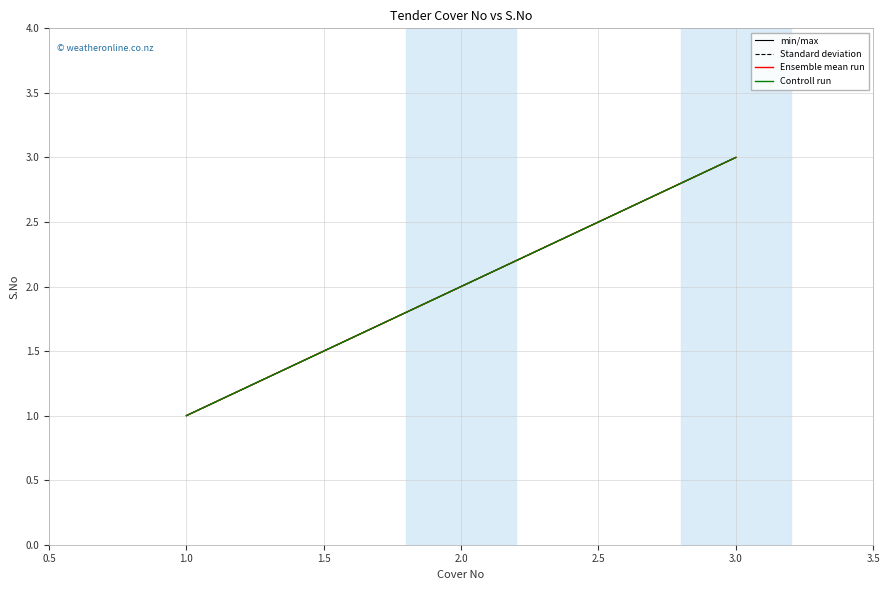

List the series in order of their peak value, lowest first.

min/max, Standard deviation, Ensemble mean run, Controll run